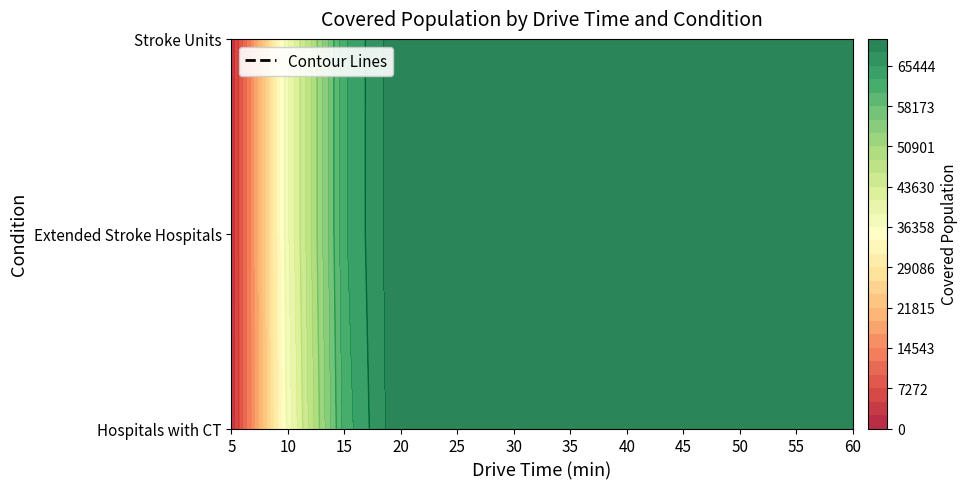

Reading right to left, extract all data points from this chart.

Hospitals with CT: 70292	70292	70292	70292	70292	70292	70292	70292	70200	61687	37196	2767
Extended Stroke Hospitals: 70292	70292	70292	70292	70292	70292	70292	70292	70203	62643	38371	2843
Stroke Units: 70292	70292	70292	70292	70292	70292	70292	70292	70200	62636	38371	2843